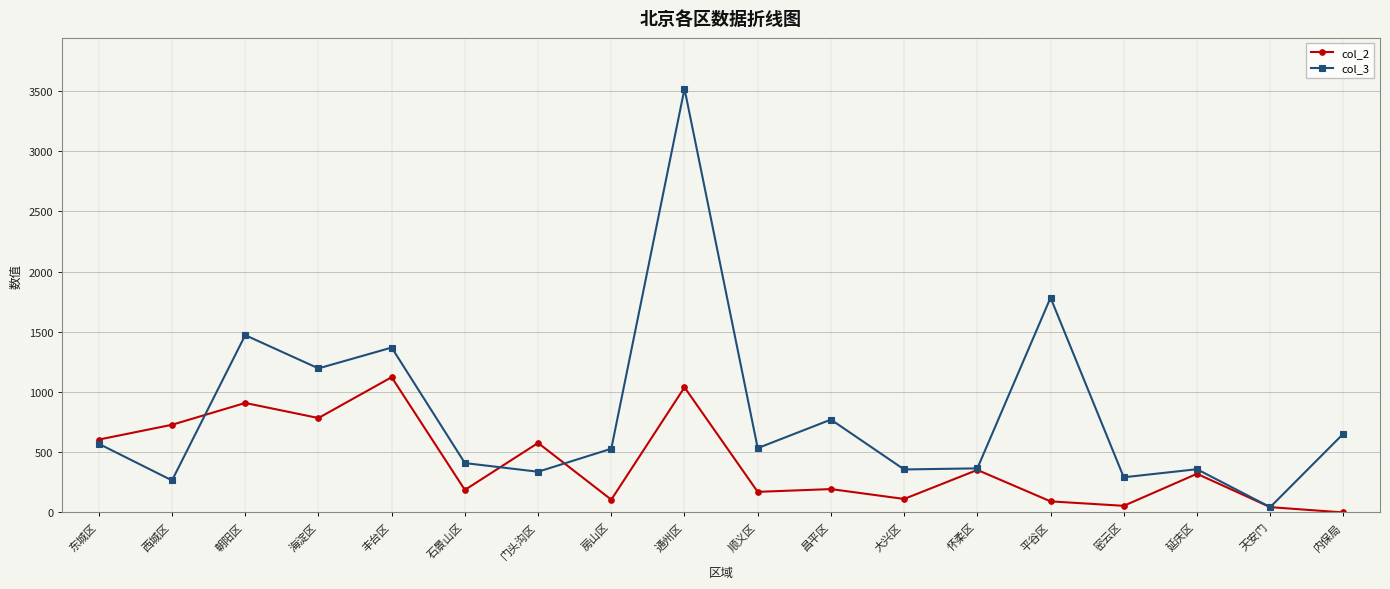

At which label does col_3 reach its peak?

通州区